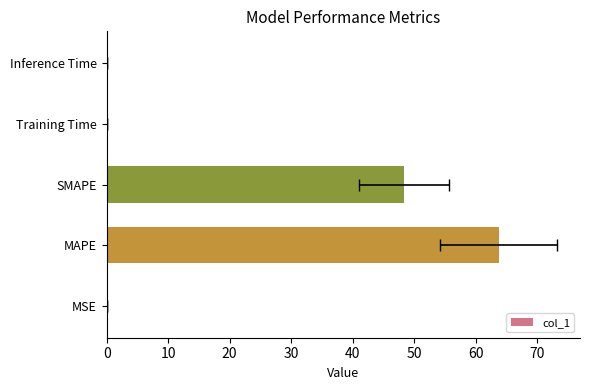

Are the bars horizontal?

Yes